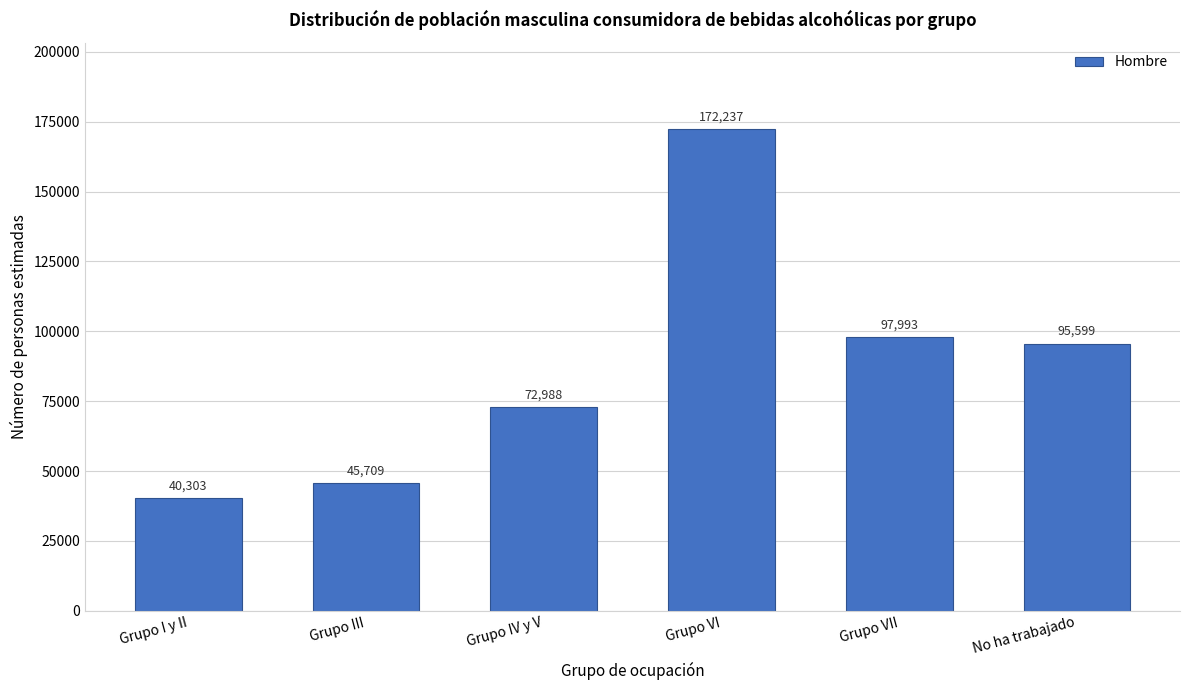

Reading left to right, what are all the values shown in this chart?

40303	45709	72988	172237	97993	95599